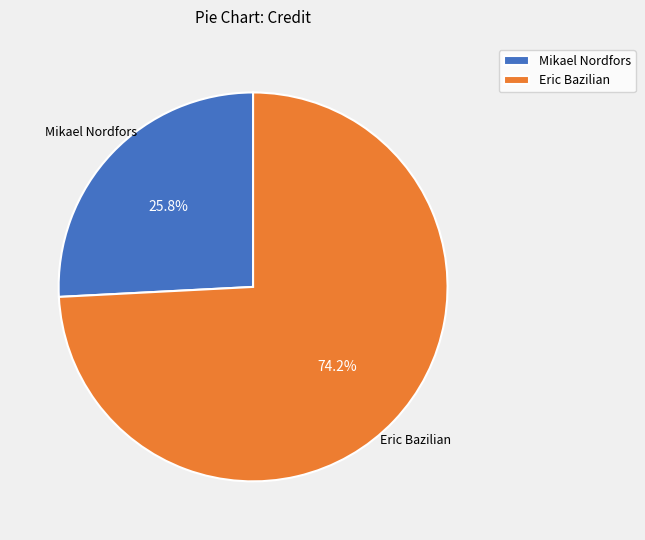

What percentage do Mikael Nordfors and Eric Bazilian together represent?

100.0%